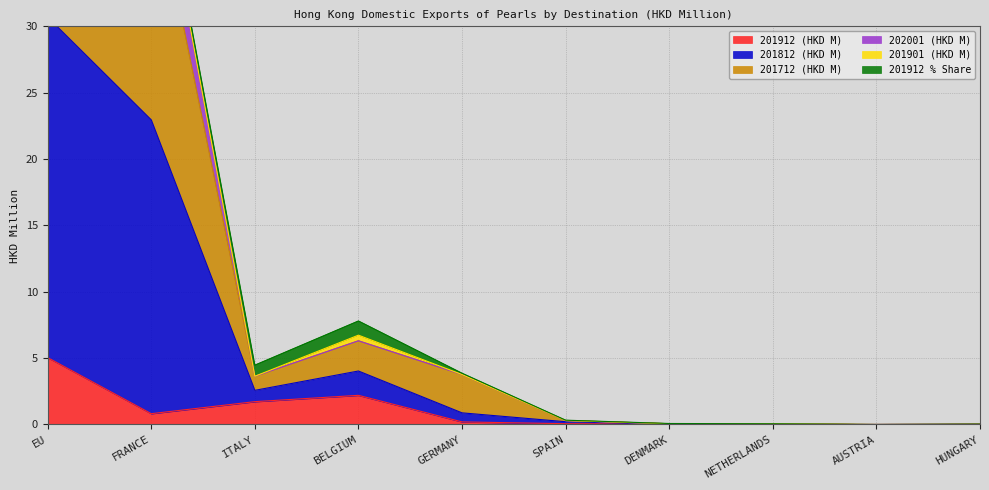

Is it true that 201912 (HKD M) equals 1.1 at FRANCE?

False